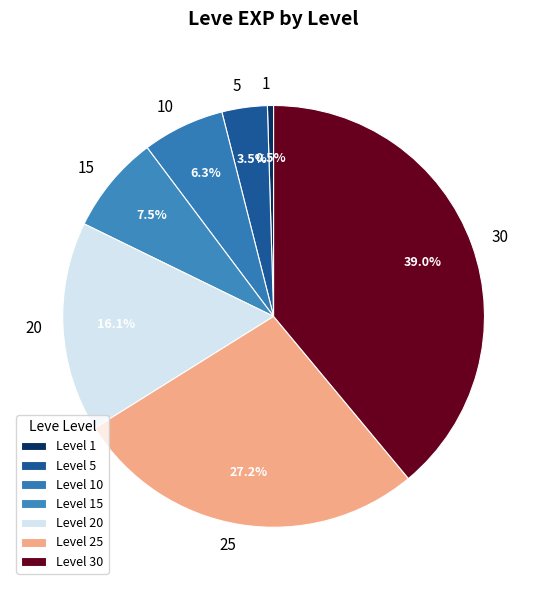

Is there any slice that represents more than half of the pie?

No